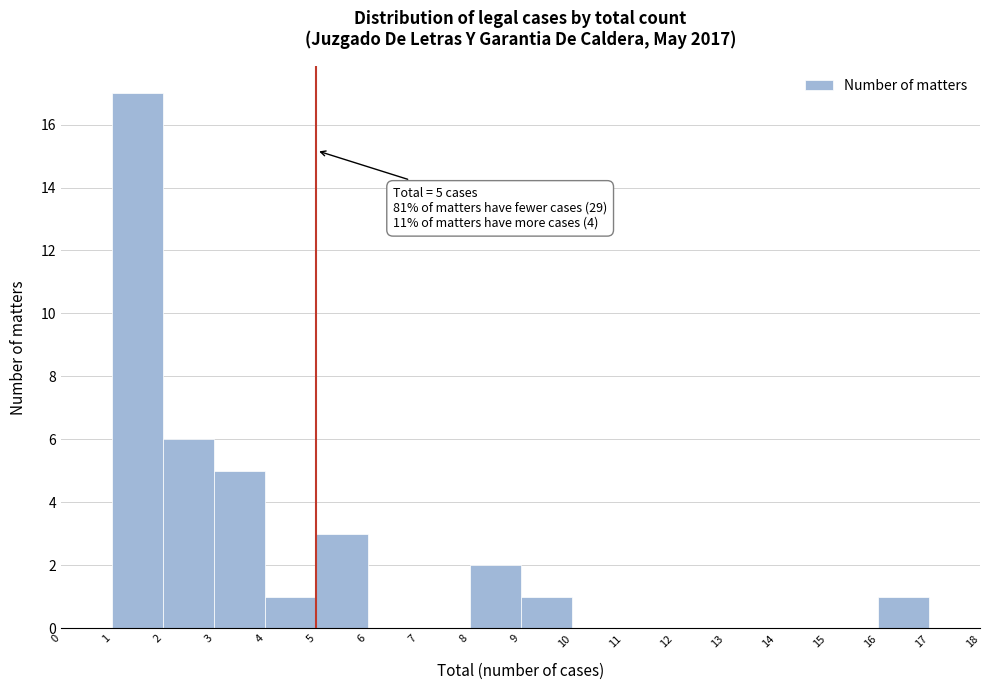

Which range on the x-axis has the tallest bar?

1 to 2